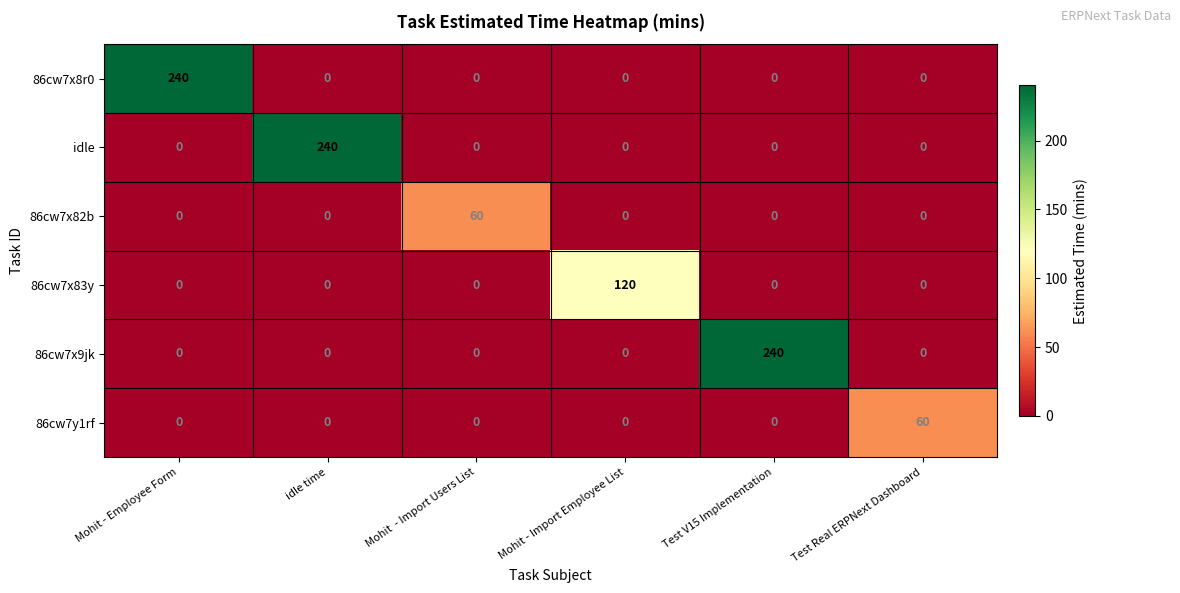

At which label does 86cw7x83y reach its peak?

Mohit - Import Employee List